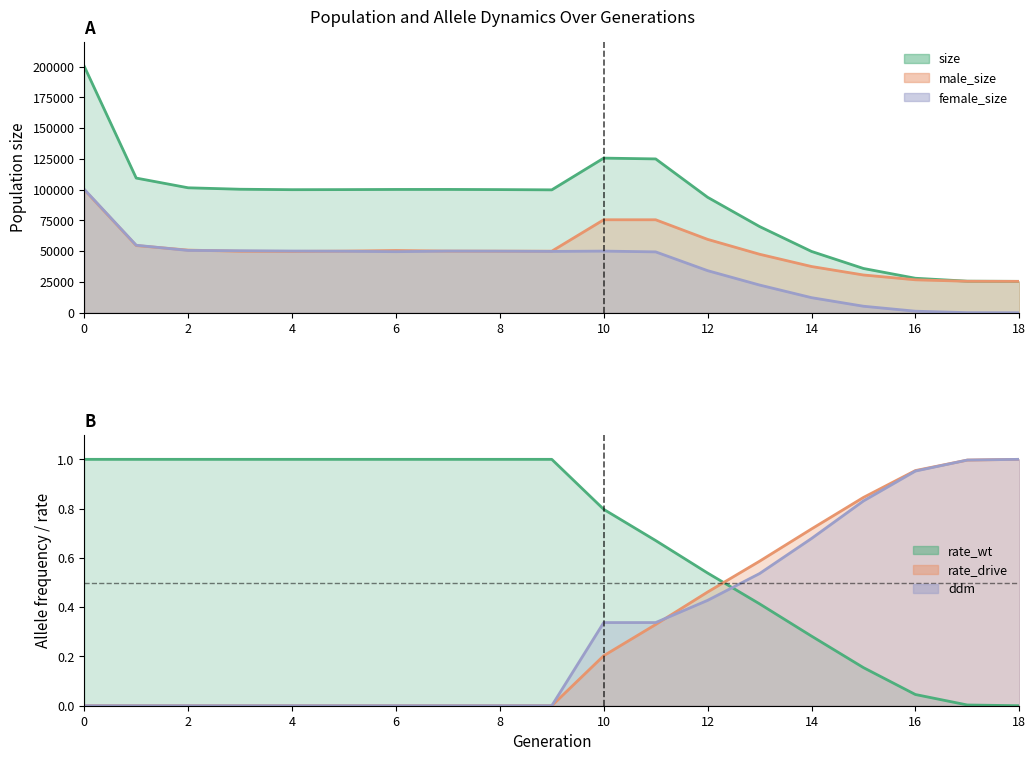

How many values in rate_wt are above zero?

18